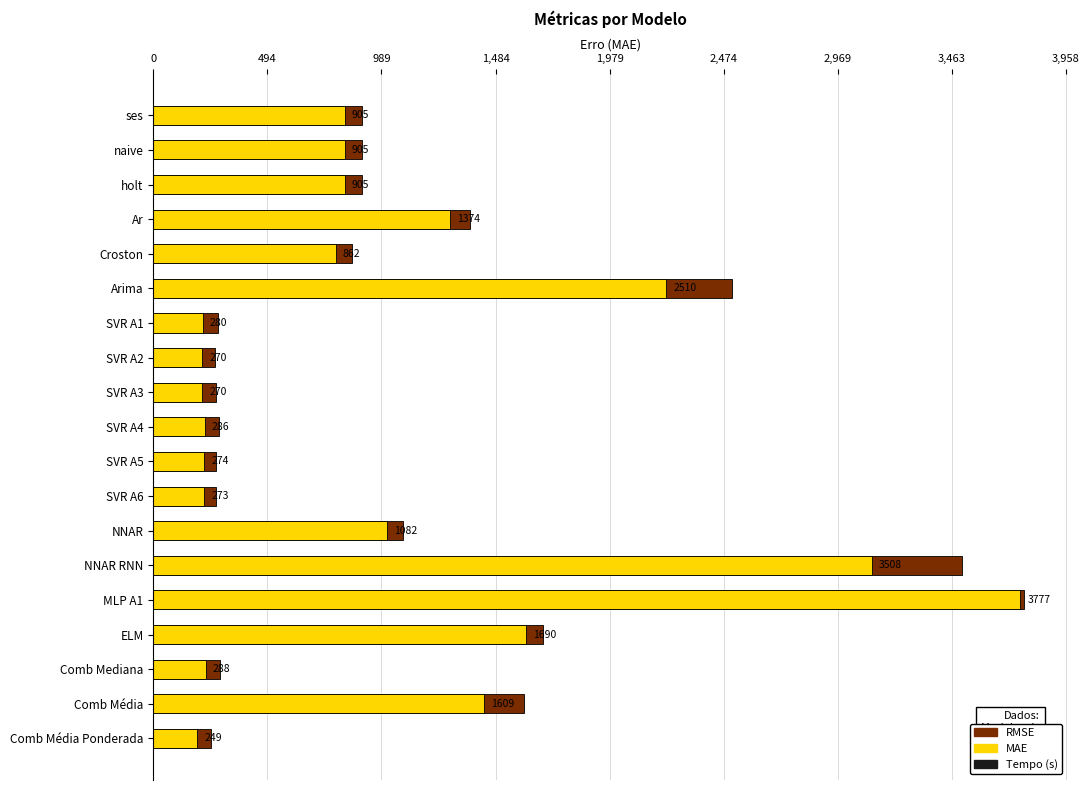

Which series changed the most between ses and MLP A1?

MAE